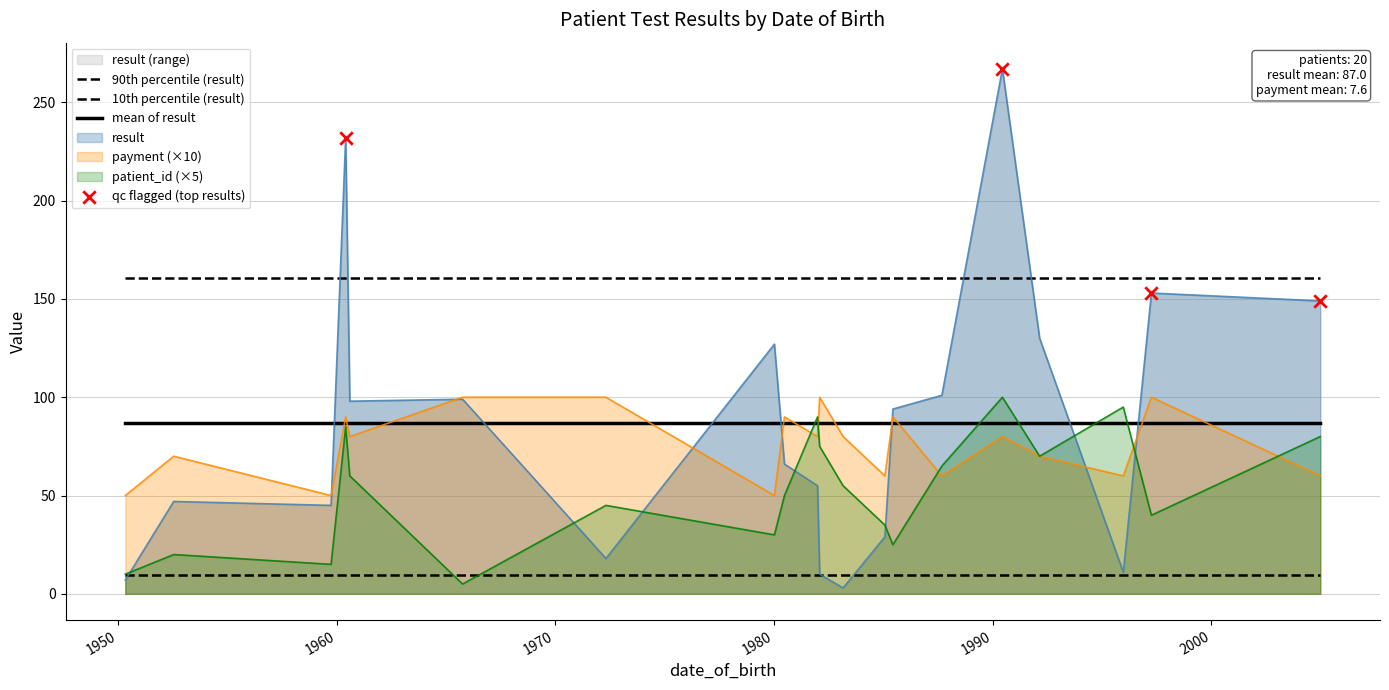

What are all the series names shown in the legend?

result, payment, patient_id